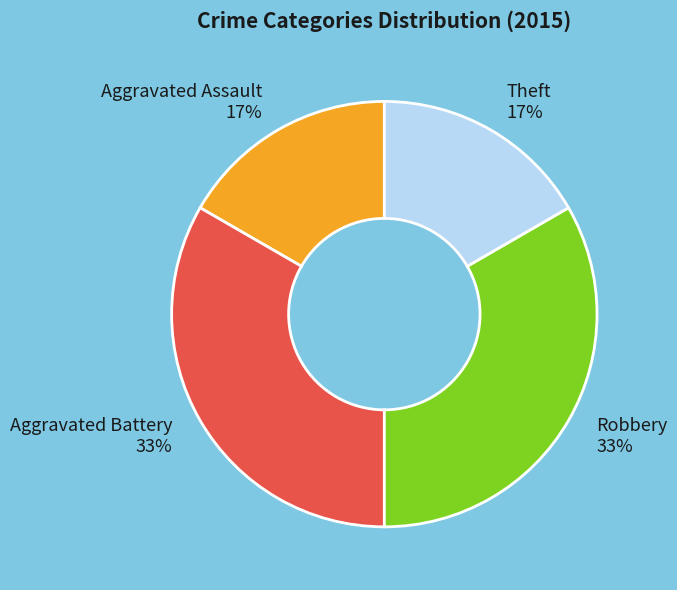

How many segments does this pie chart have?

4